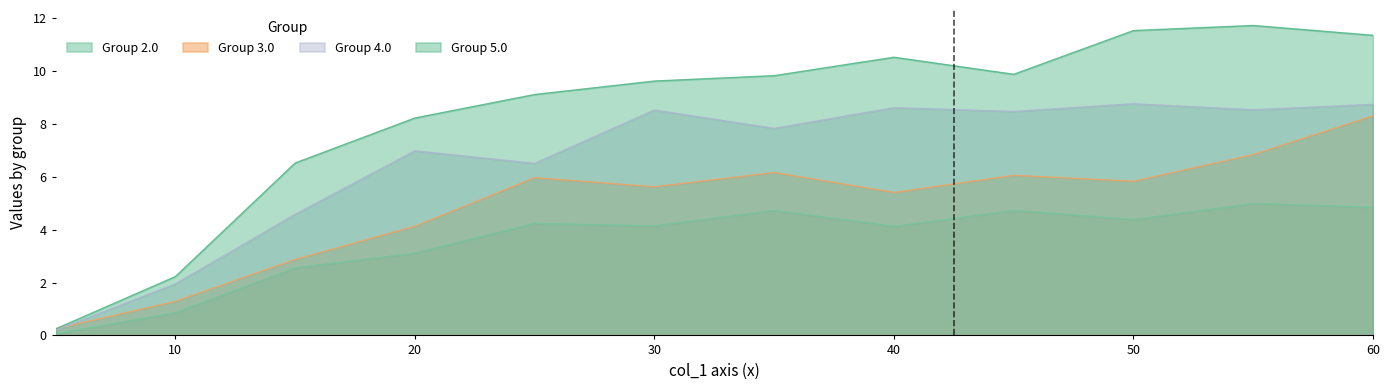

What is the spread (max minus min) of values at 15.0?

4.0